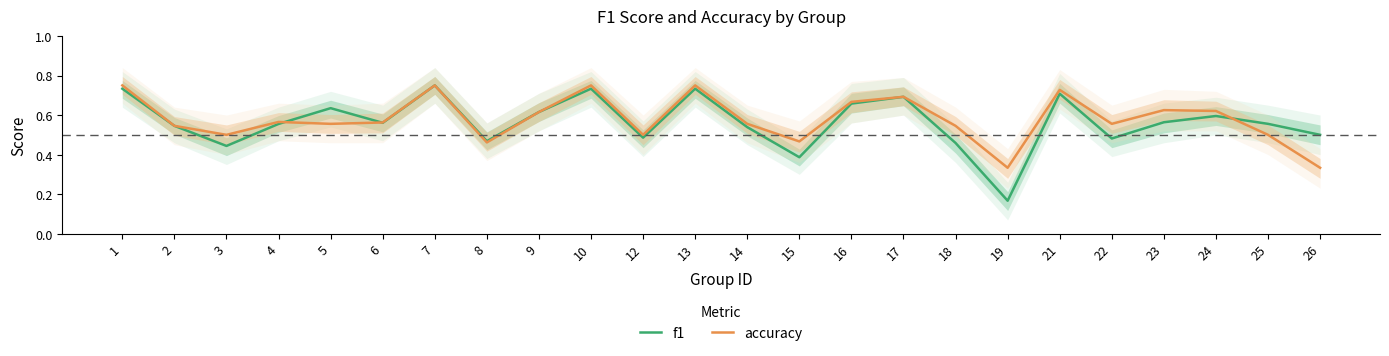

List the series in order of their peak value, lowest first.

f1, accuracy